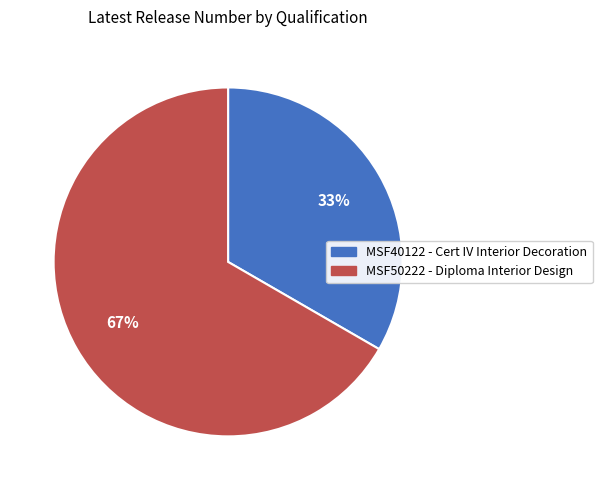

Which category has the biggest portion of the pie?

MSF50222